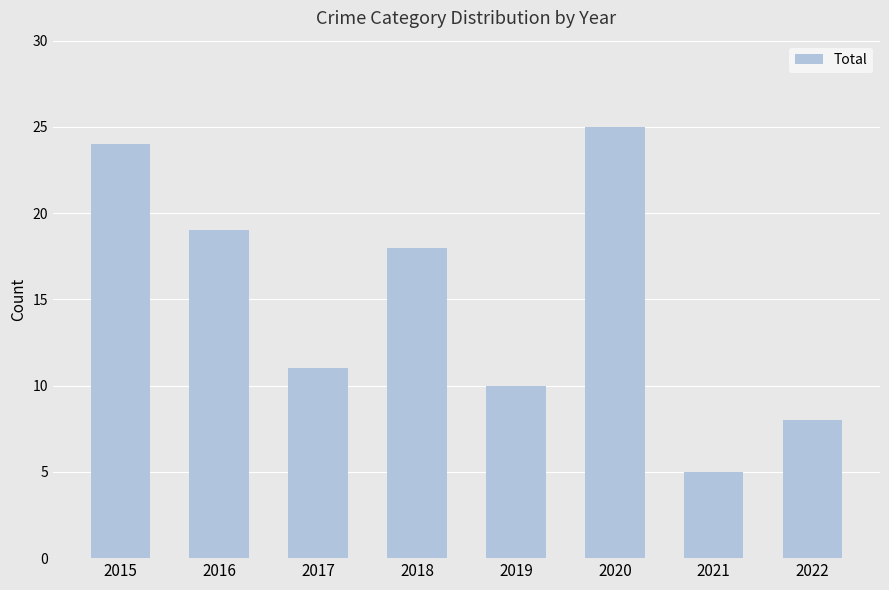

Reading right to left, list all the values displayed in this chart.

2022=8	2021=5	2020=25	2019=10	2018=18	2017=11	2016=19	2015=24